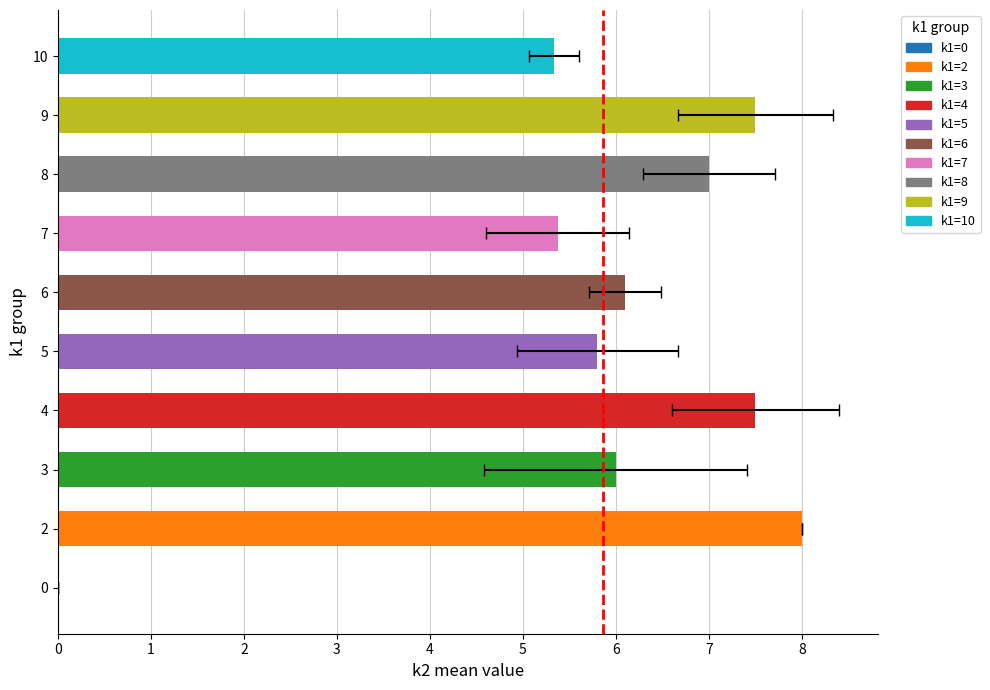

Are the bars grouped side by side (vs. stacked)?

No